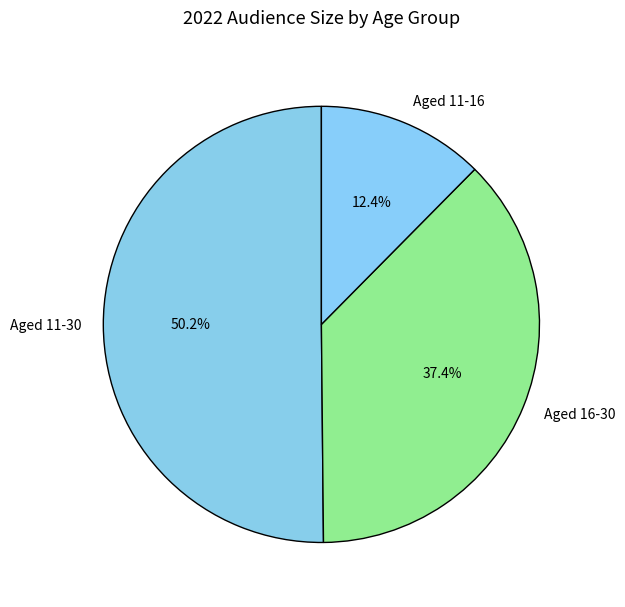

The Aged 11-16 slice represents 23% of the pie. True or false?

False